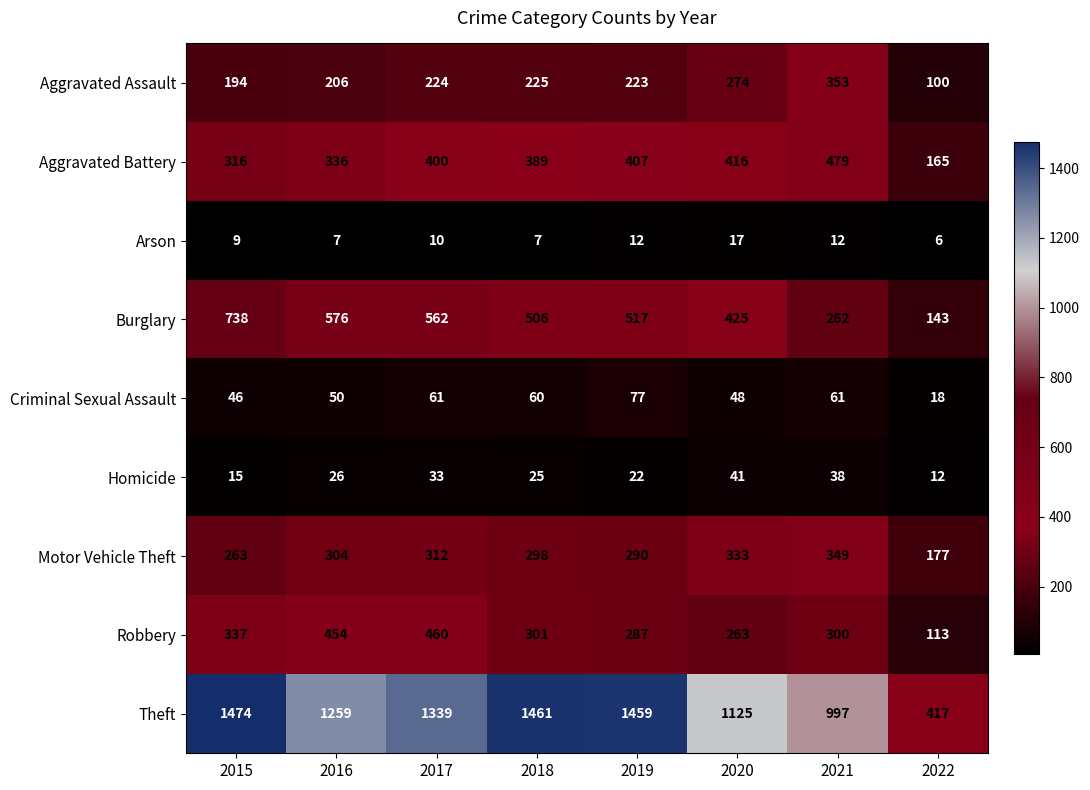

How many values in the Burglary series are below 517?

4